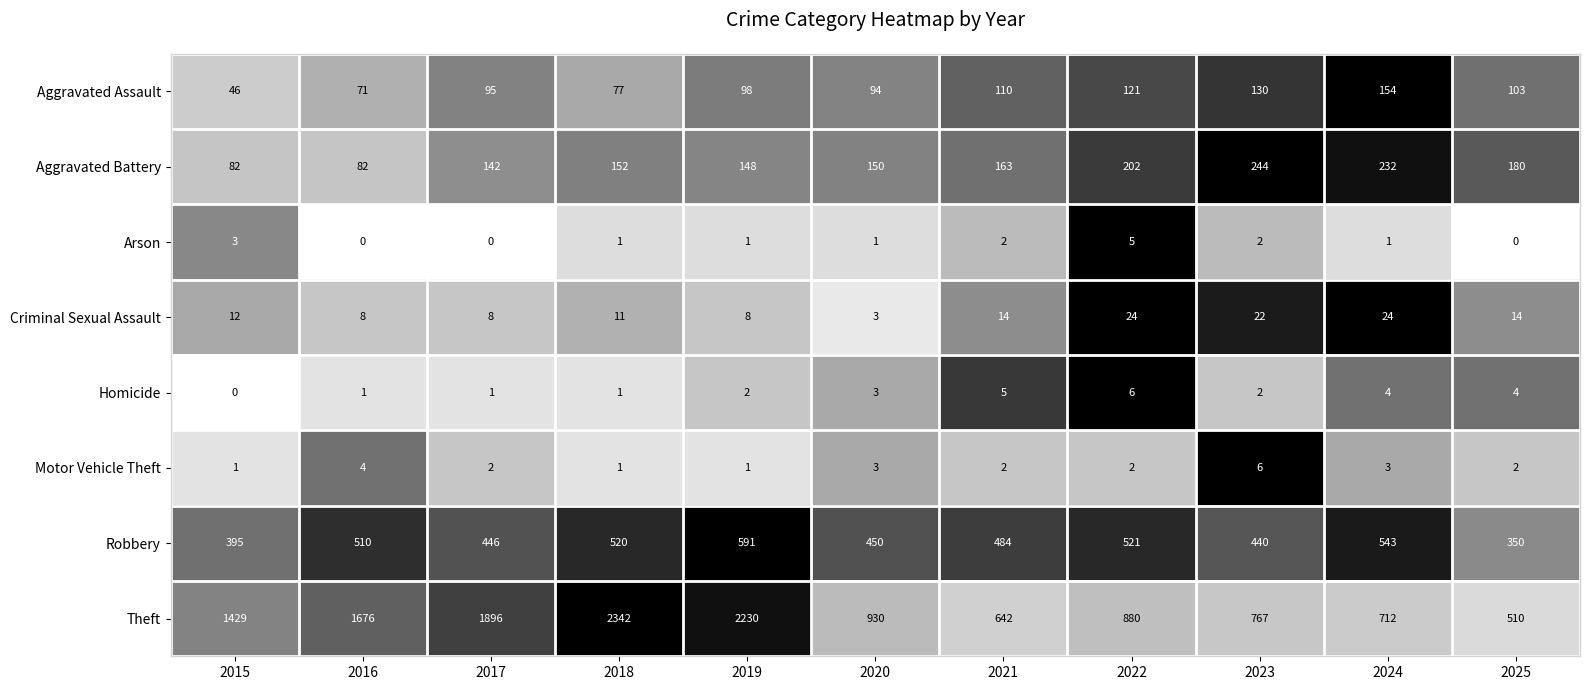

The value of Aggravated Assault at 2015 is 73. True or false?

False